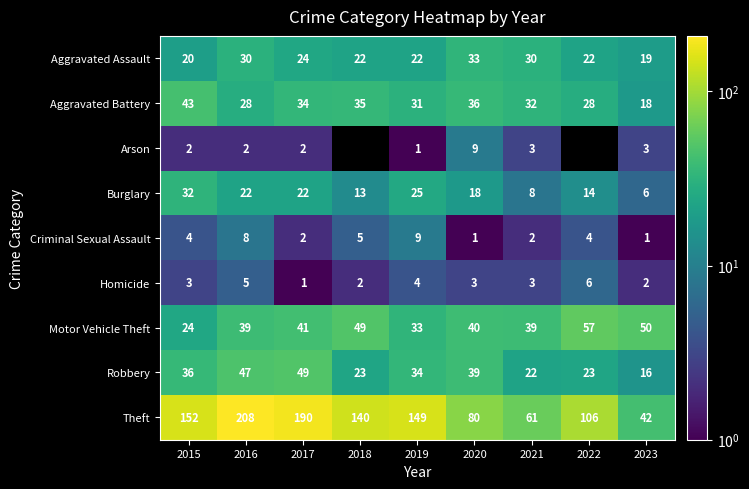

What is the difference between the highest and lowest values at 2018?

138.0